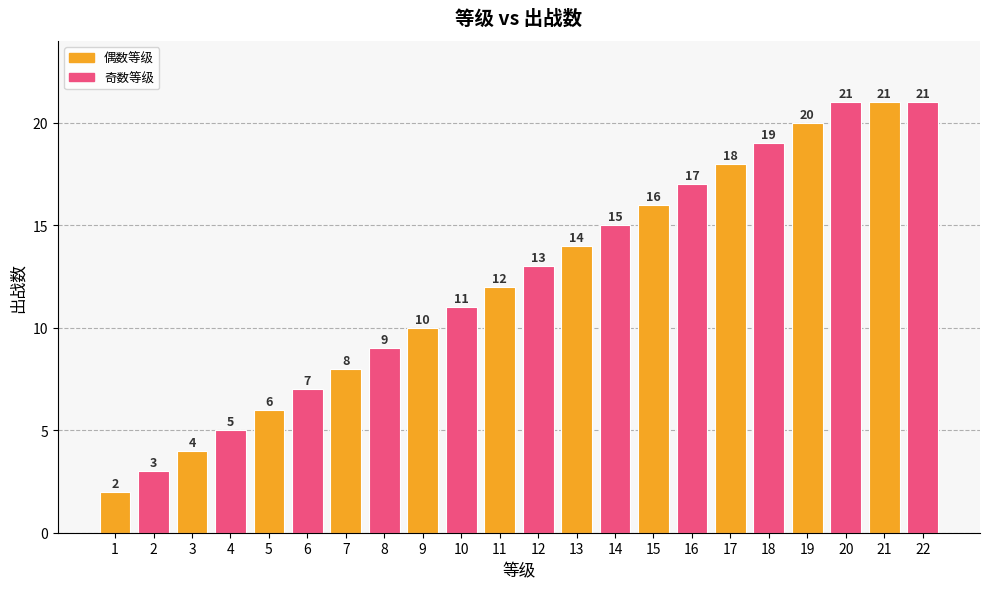

Between 21 and 4, which is larger?

21